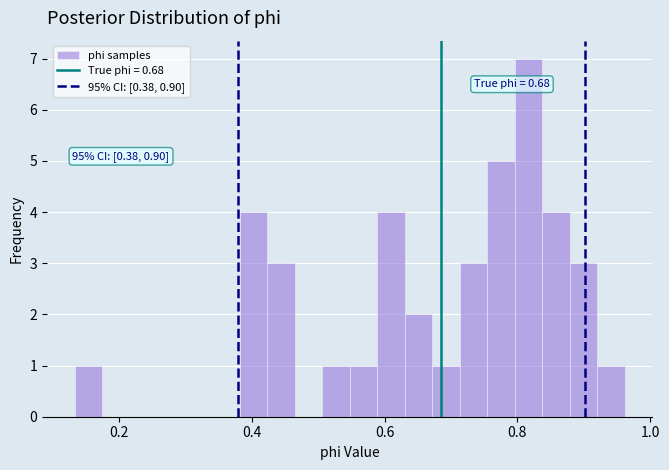

Around what value on the x-axis is the tallest bar? Give the approximate position of its centre, as read against the axis.

0.82